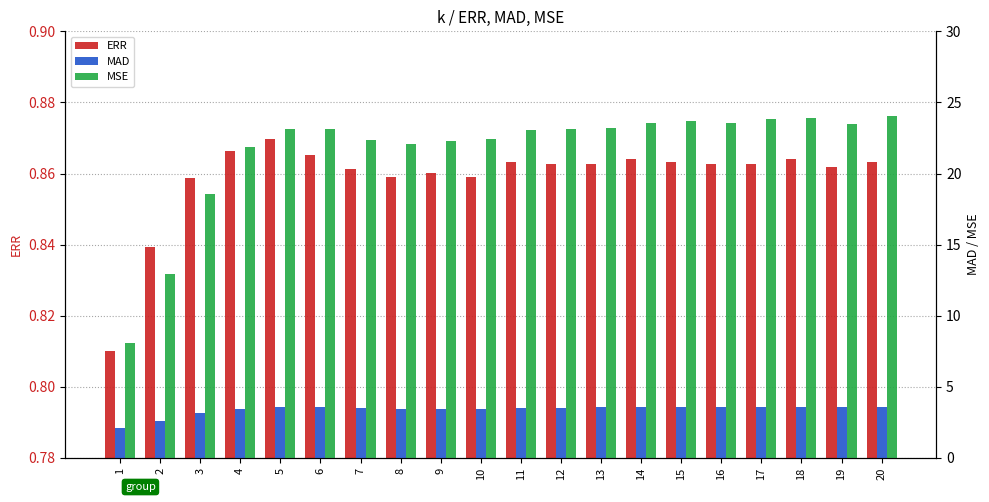

How many data points does each series have?

20